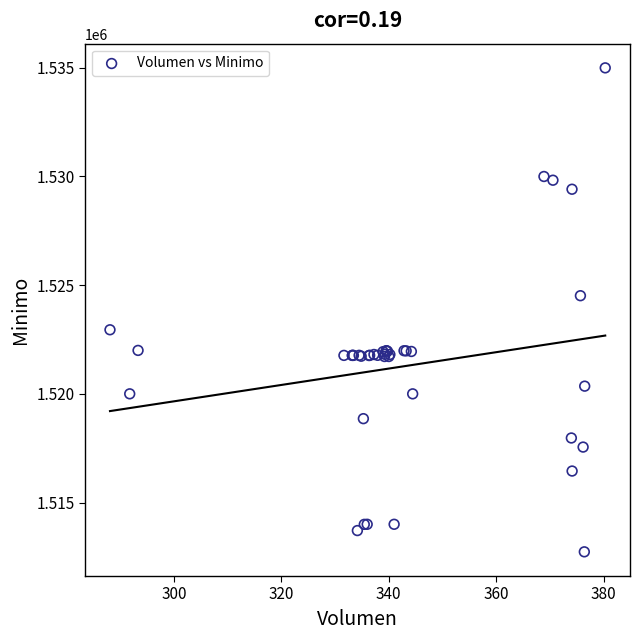

What Y value in the scatter plot is closest to 1523862?

1524513